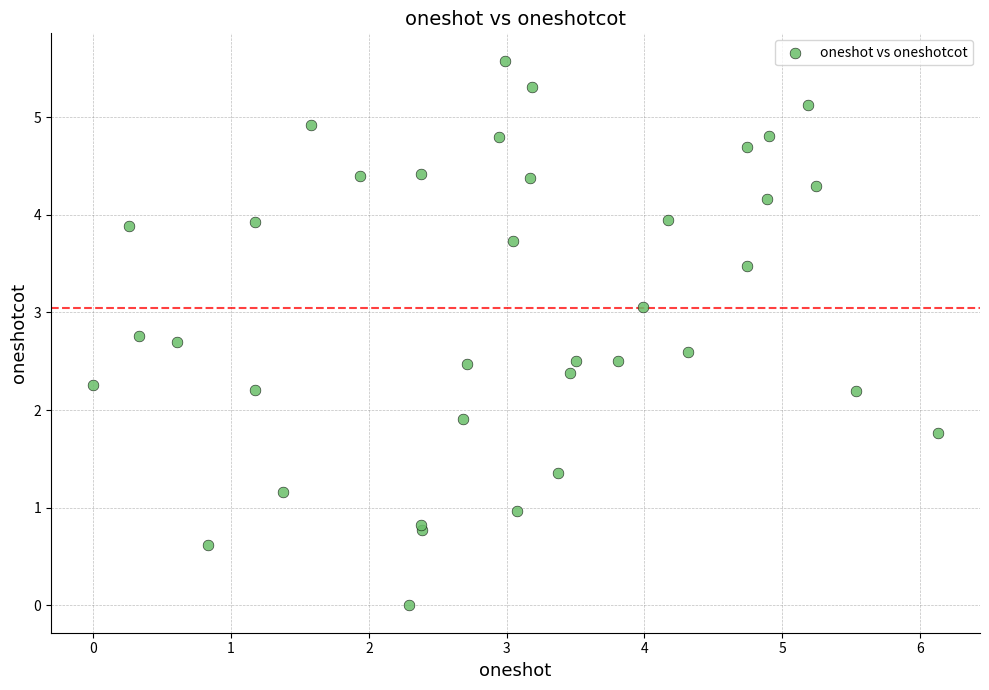

What Y value in the scatter plot is closest to 2?

1.9